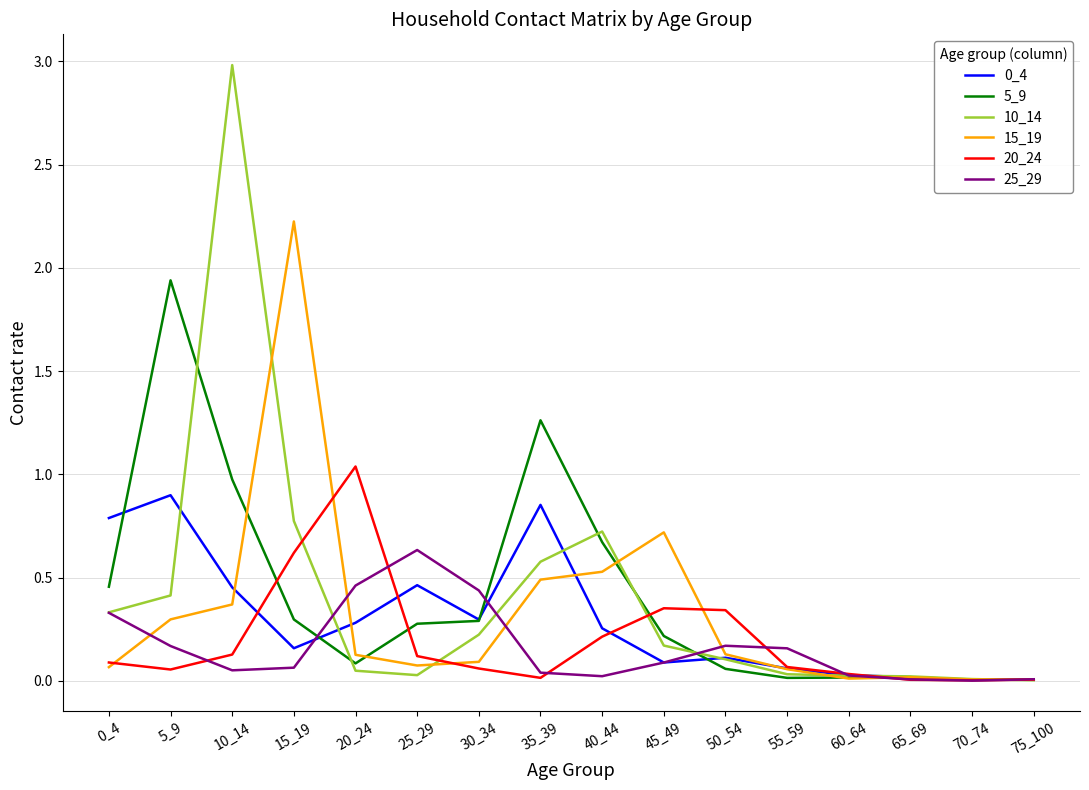

At how many categories does at least one series exceed 2?

2